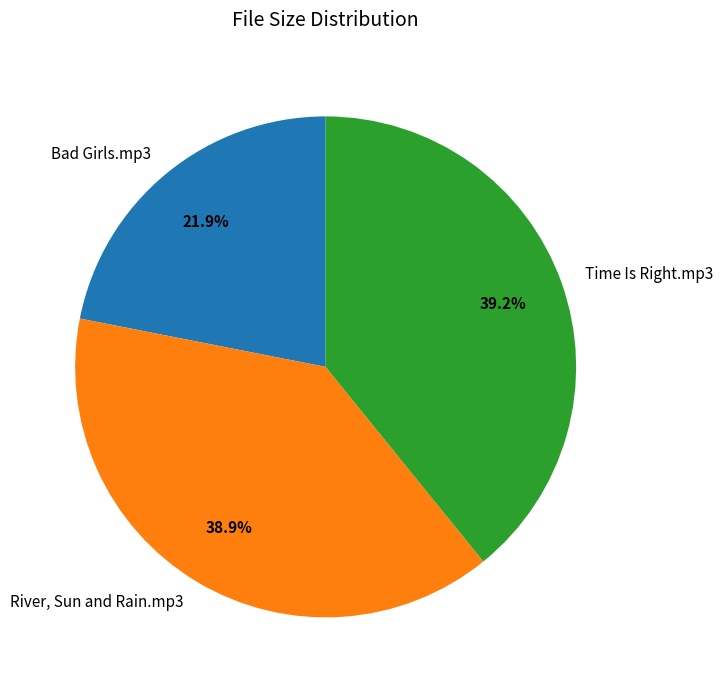

To the nearest percent, what is the difference between the River, Sun and Rain.mp3 and Bad Girls.mp3 slice percentages?

17%